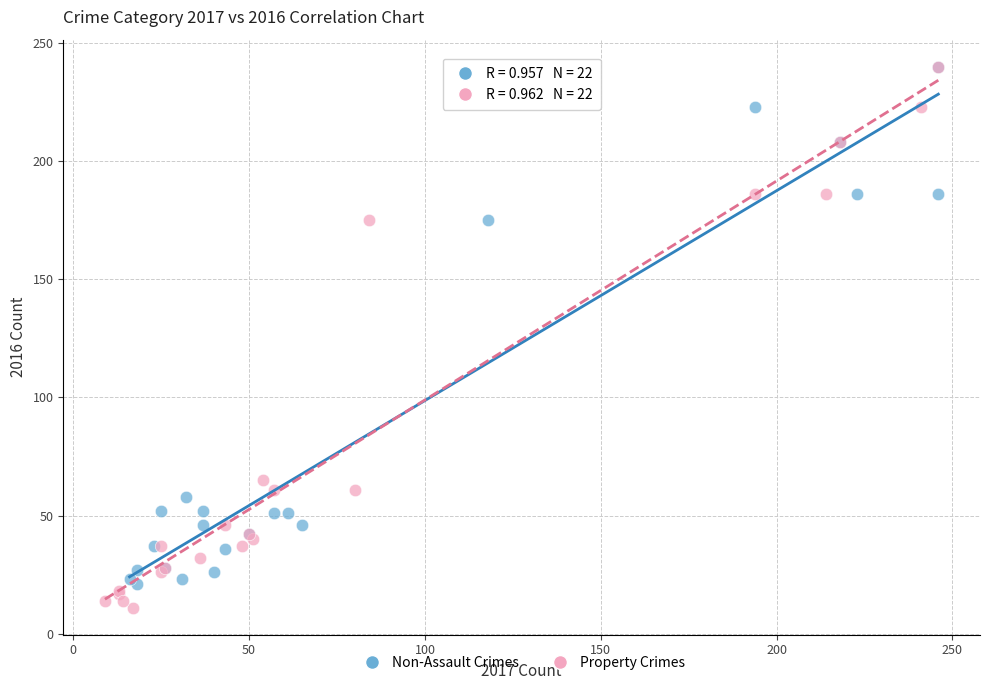

Which series has the largest Y range (max minus min)?

Property Crimes